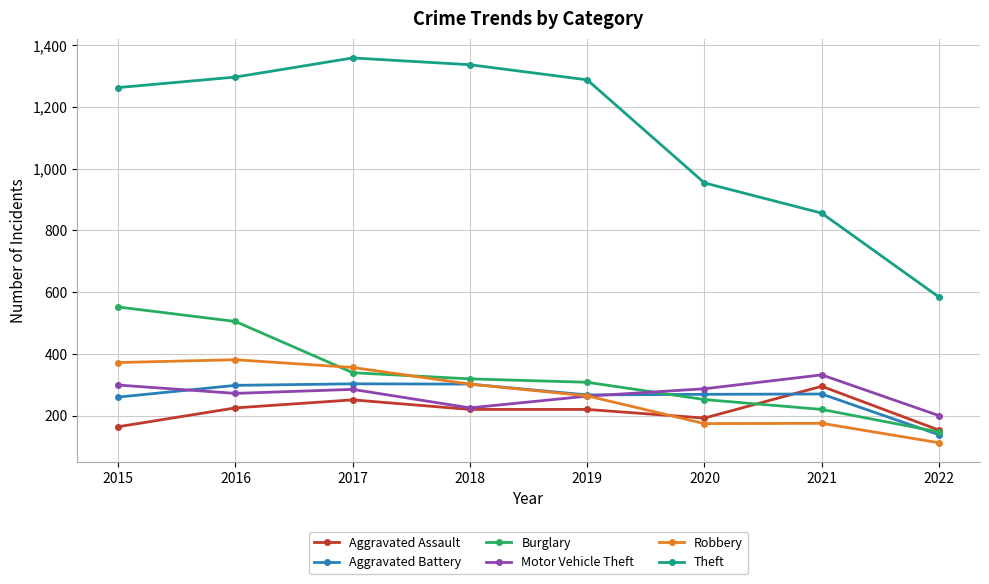

The value of Aggravated Assault at 2016 is 148. True or false?

False